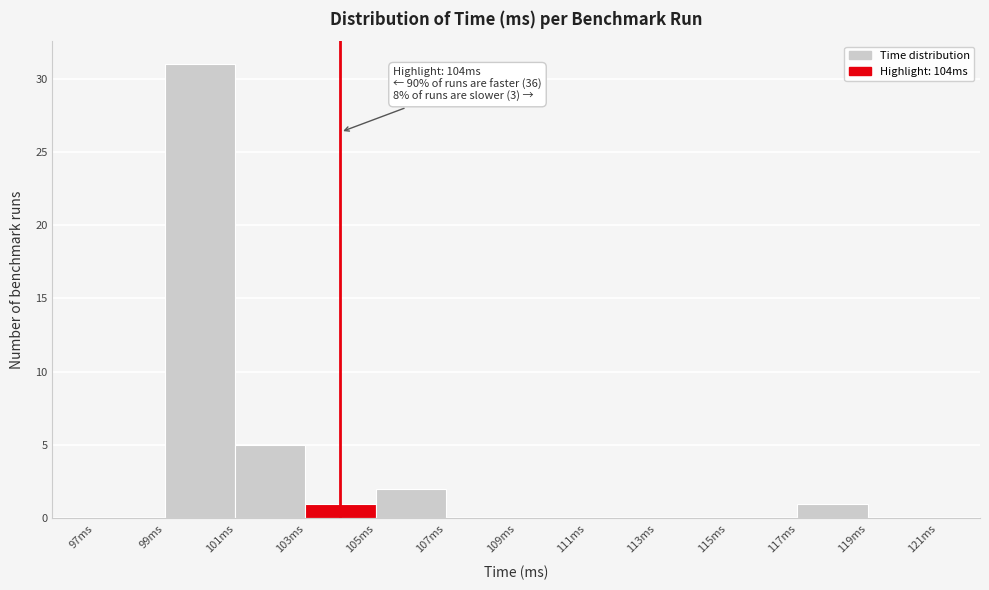

Which range on the x-axis has the tallest bar?

99 to 101